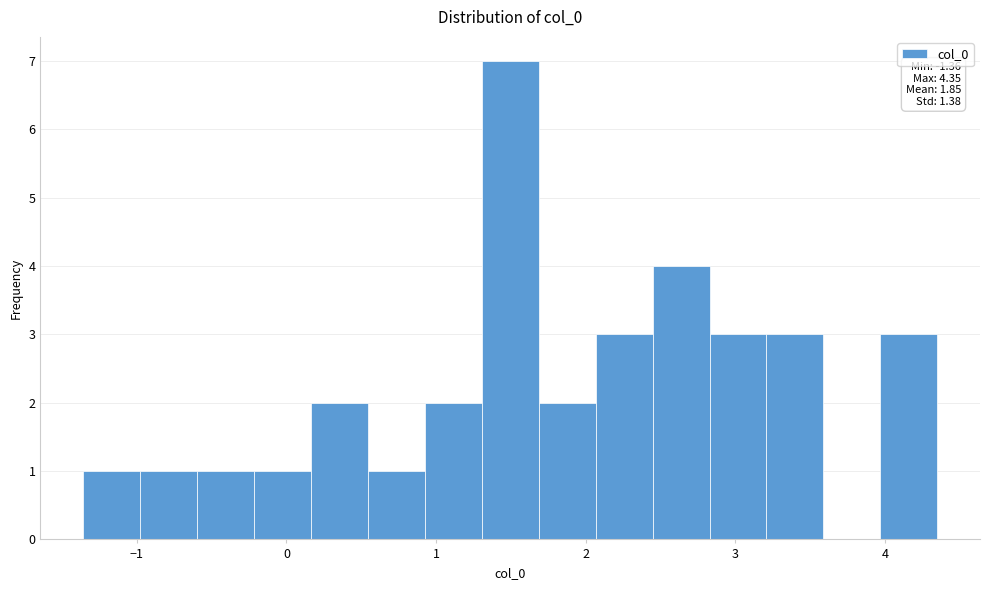

Around what value on the x-axis is the tallest bar? Give the approximate position of its centre, as read against the axis.

1.5